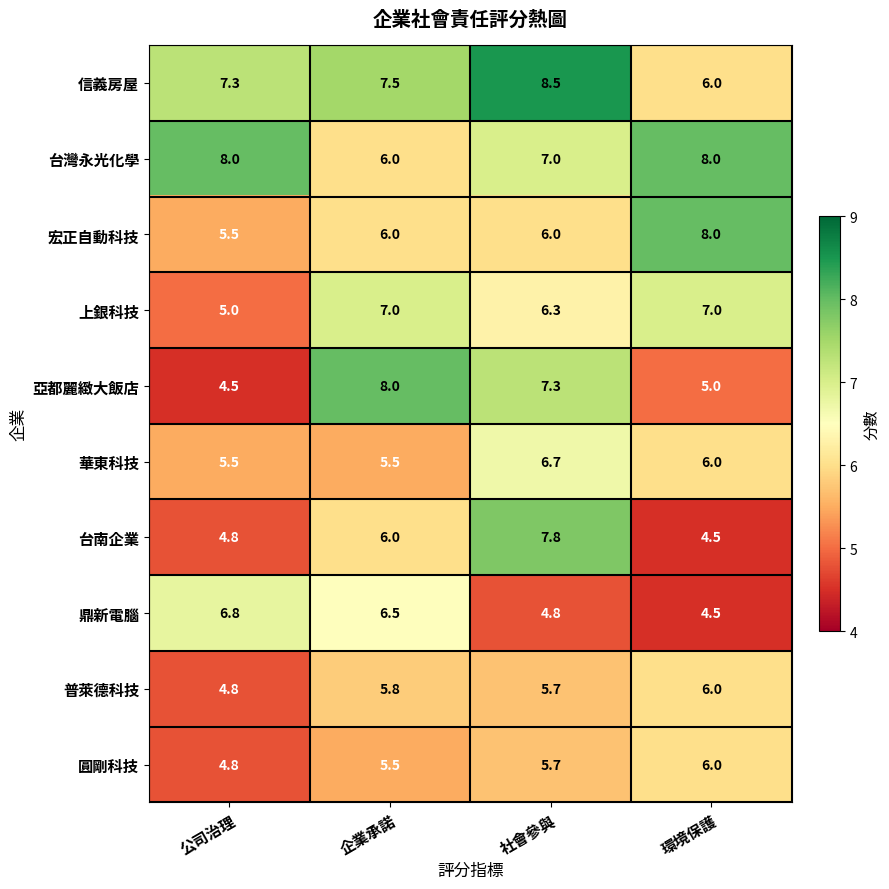

What is the maximum value shown in the chart?

8.5